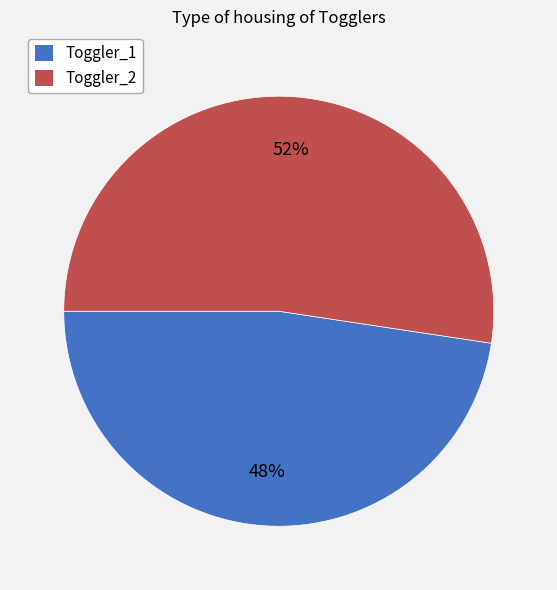

The Toggler_2 slice represents 52% of the pie. True or false?

True